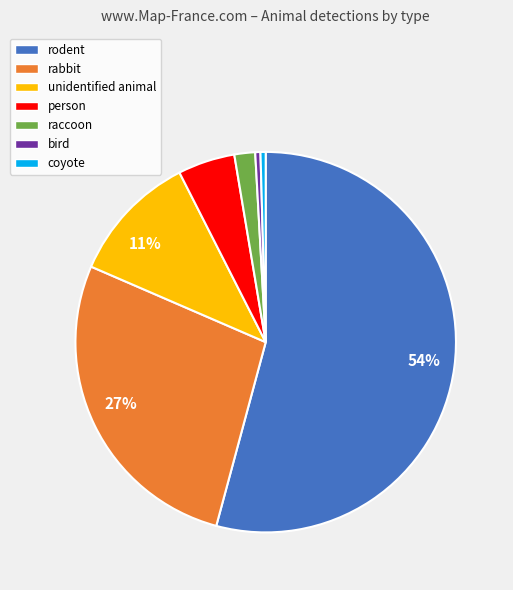

To the nearest percent, what is the average slice percentage?

14%